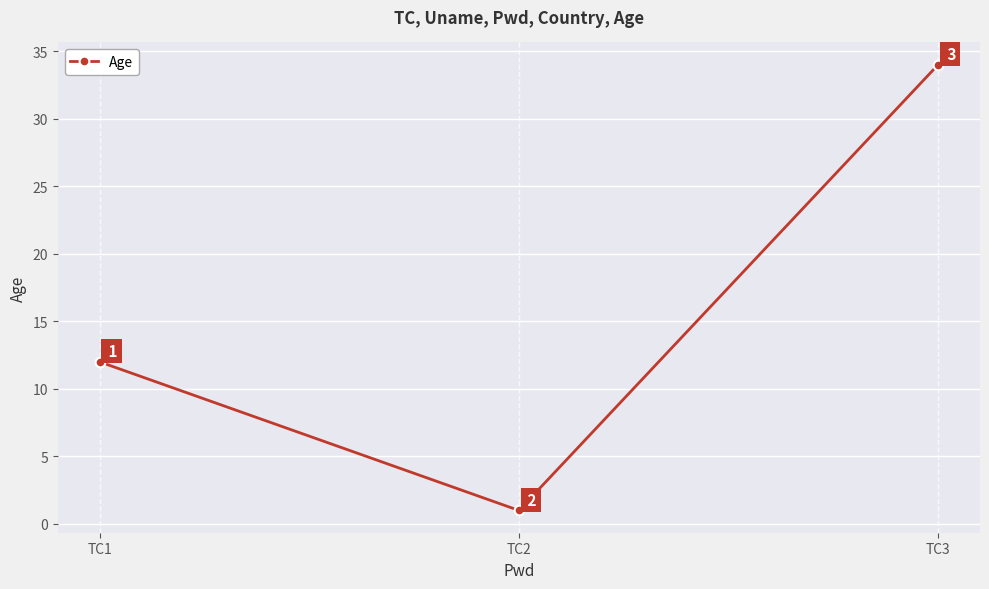

Reading left to right, extract all data points from this chart.

12	1	34